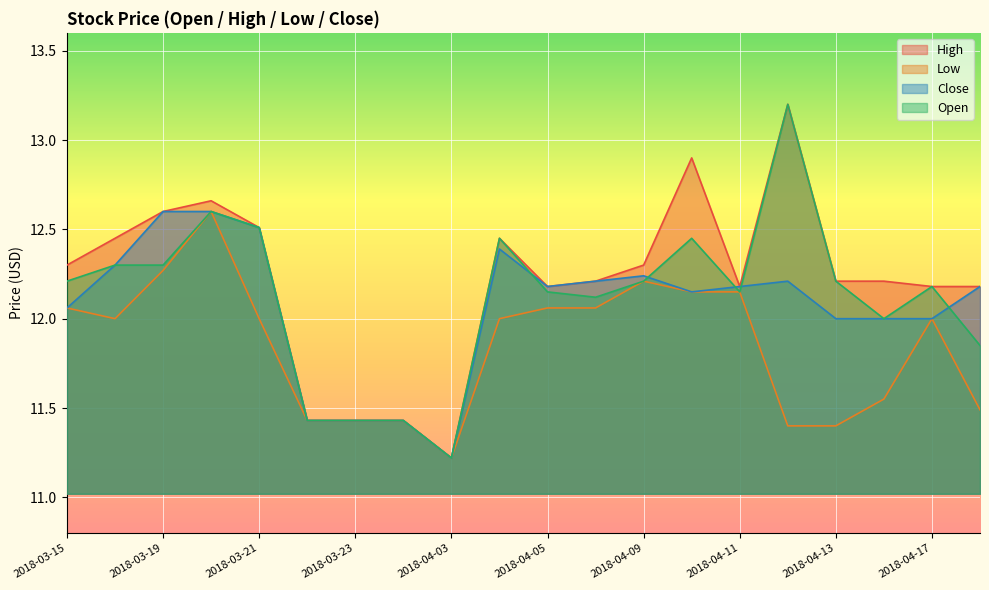

How many data points does each series have?

20